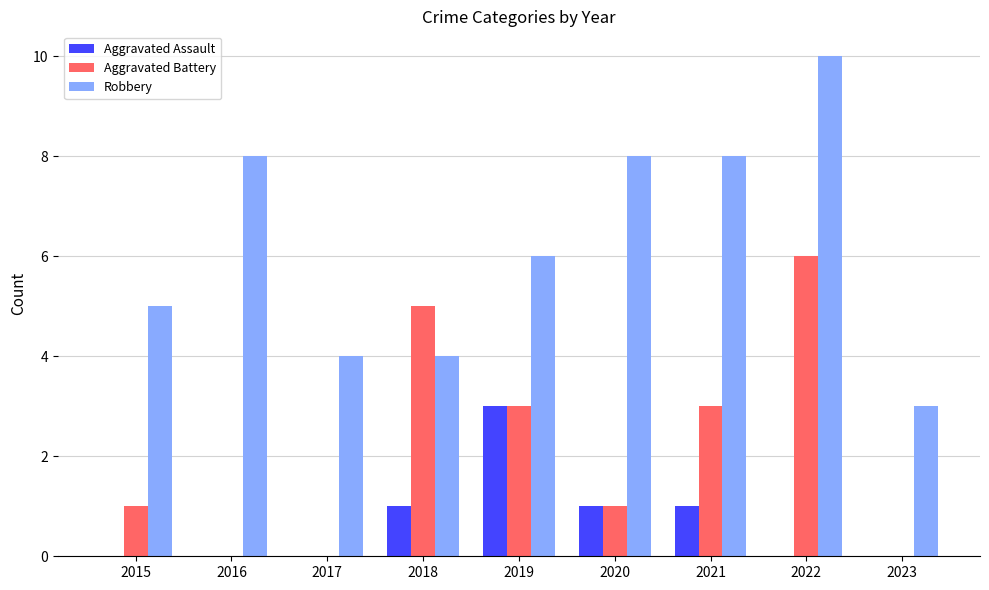

The Aggravated Assault series shows -1 at 2015. True or false?

False